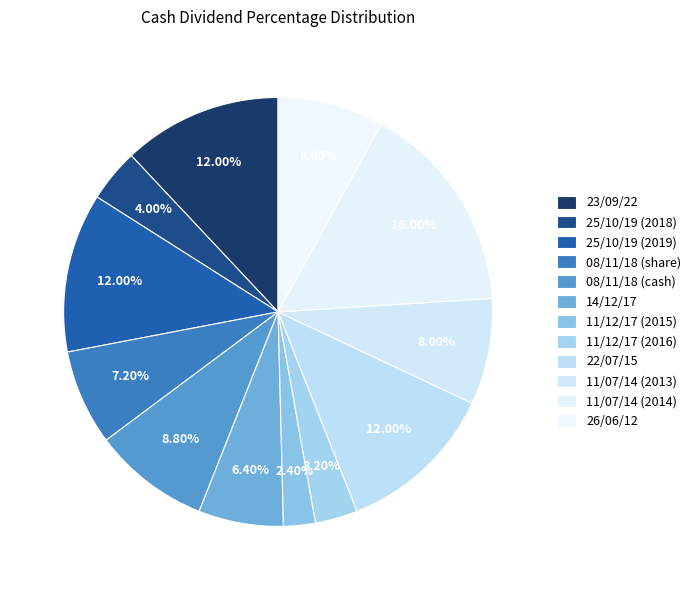

Is the sum of 11/12/17 (2015) and 22/07/15 greater than half?

No